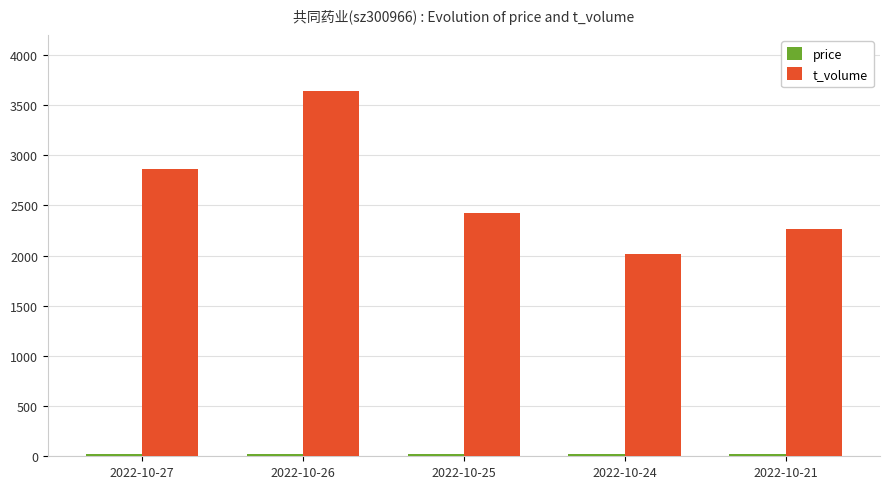

What is the value of the t_volume bar at the 1st from the left?

2862.0